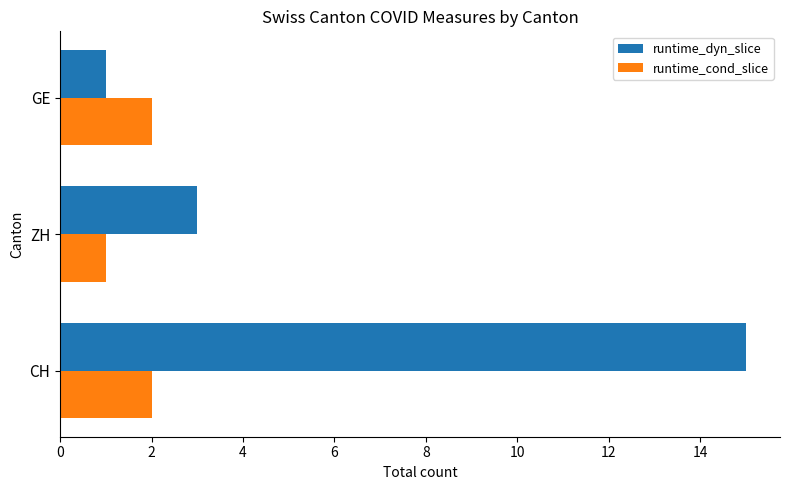

What is the sum of all runtime_cond_slice values?

5